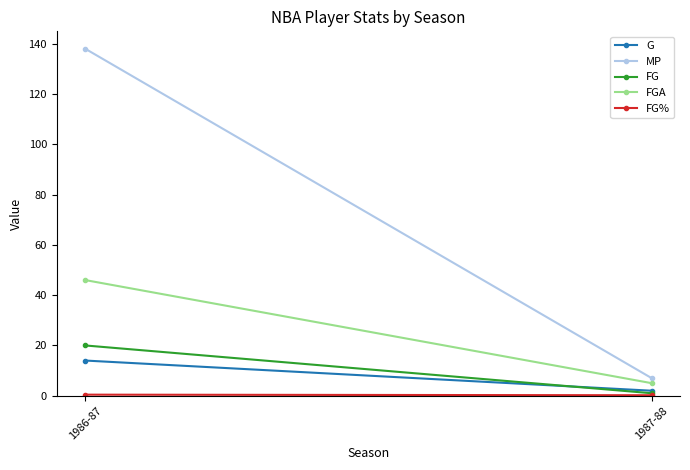

What is the difference between the maximum and minimum values in the FGA series?

41.0